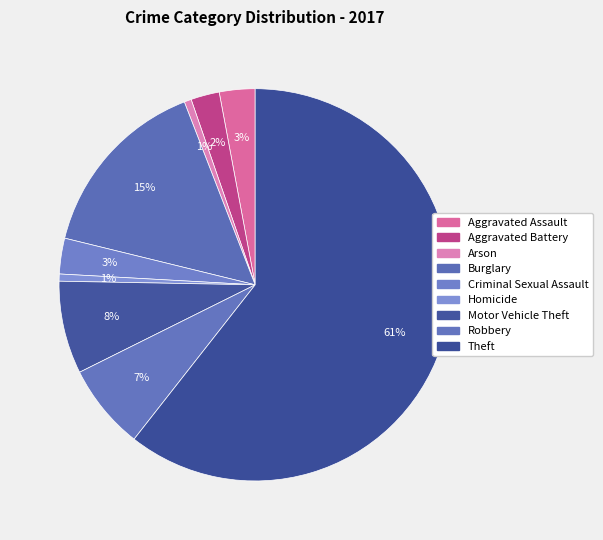

What is the smallest slice in the pie chart?

Arson